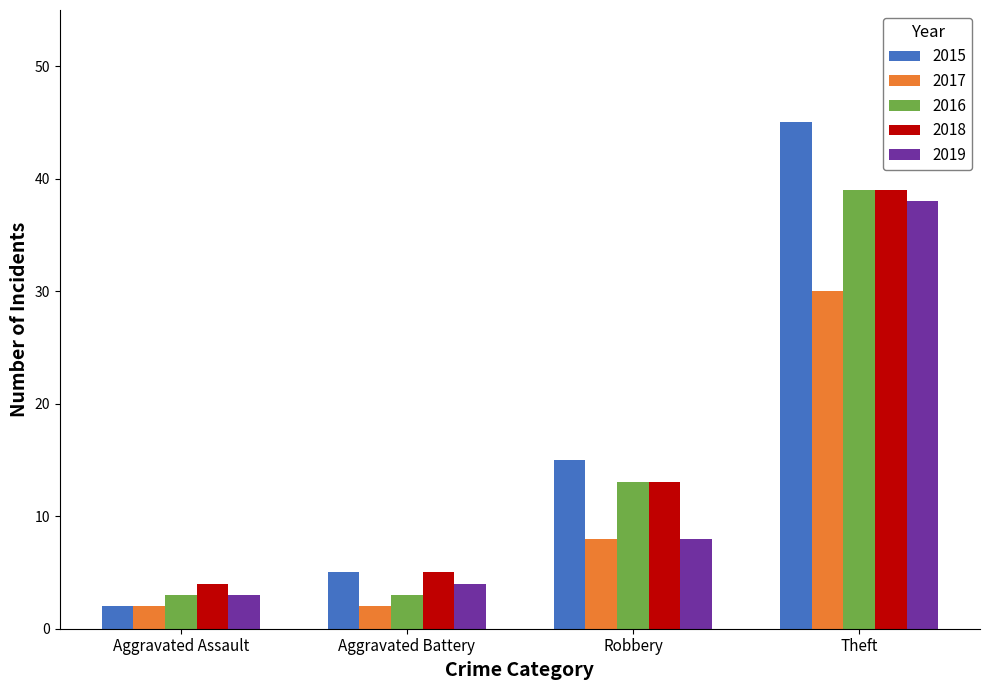

Is the value of 2019 at Robbery greater than the value of 2018 at Aggravated Battery?

Yes